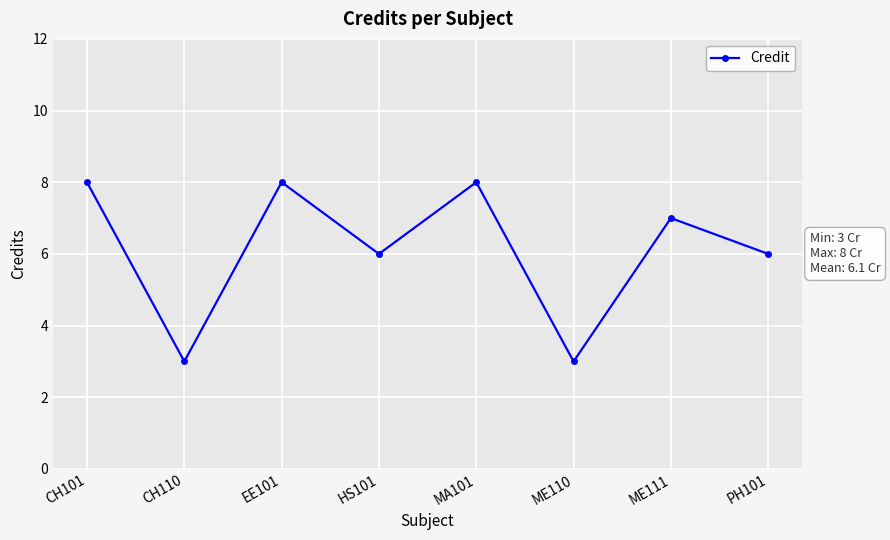

How many interior local peaks (higher than both neighbors) does the data have?

3